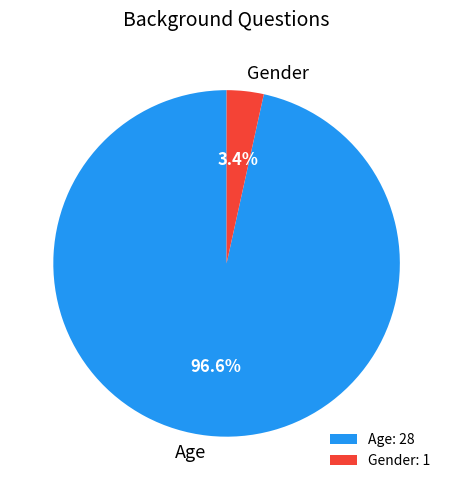

How many slices are in this pie chart?

2